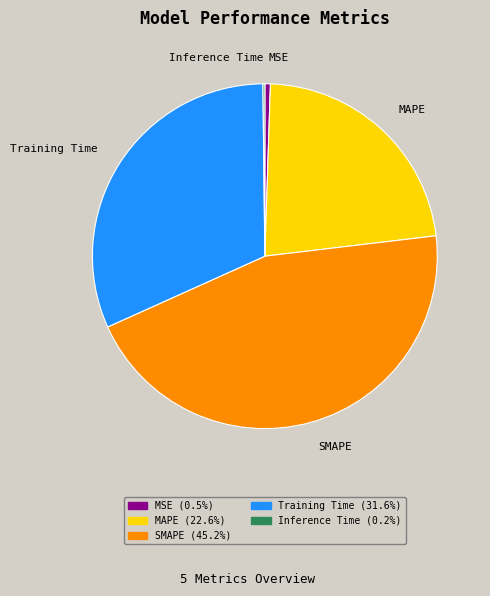

The MSE slice represents 1% of the pie. True or false?

True